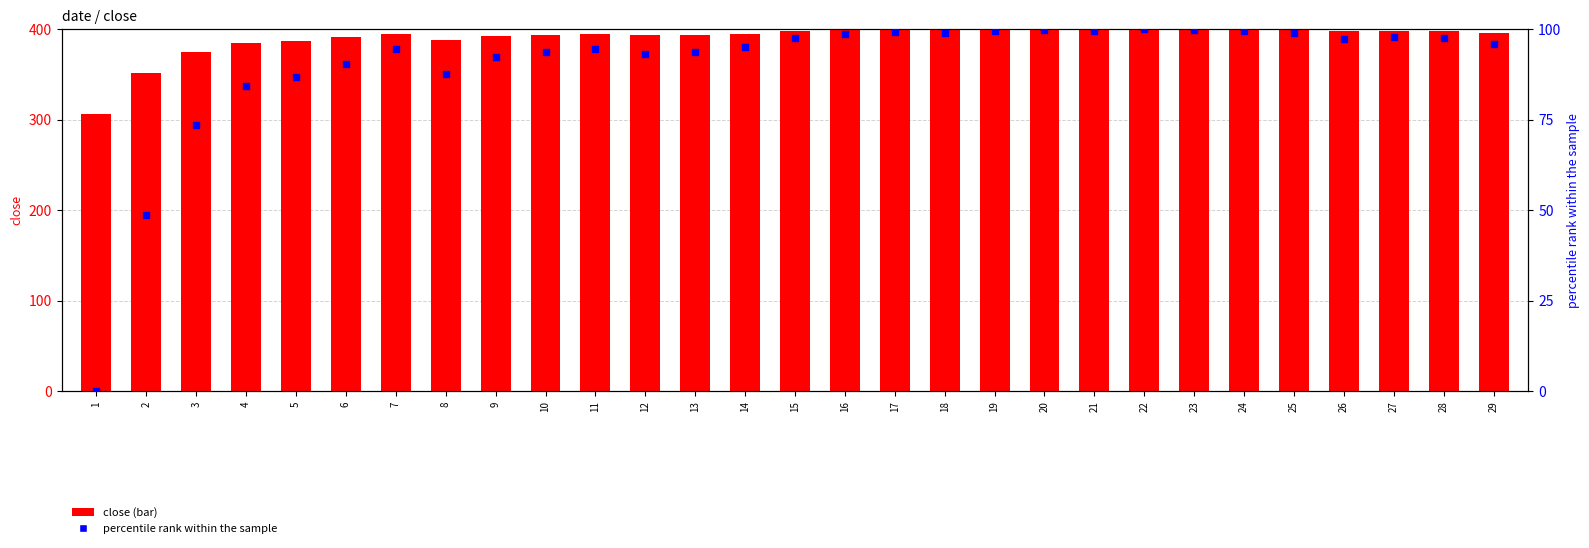

Which series contains the lowest Y value?

percentile rank within the sample